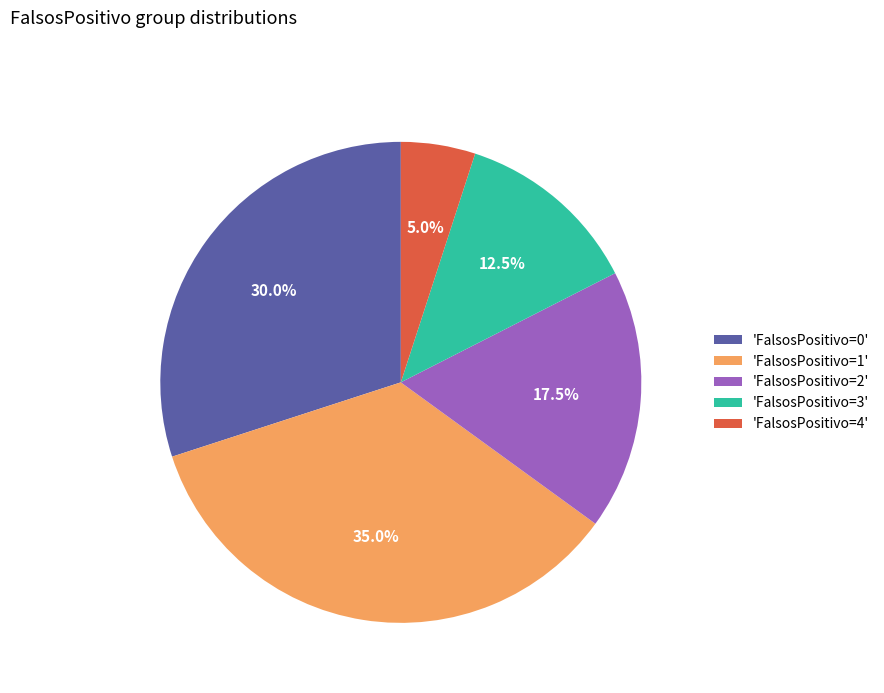

Count the number of slices in the pie.

5